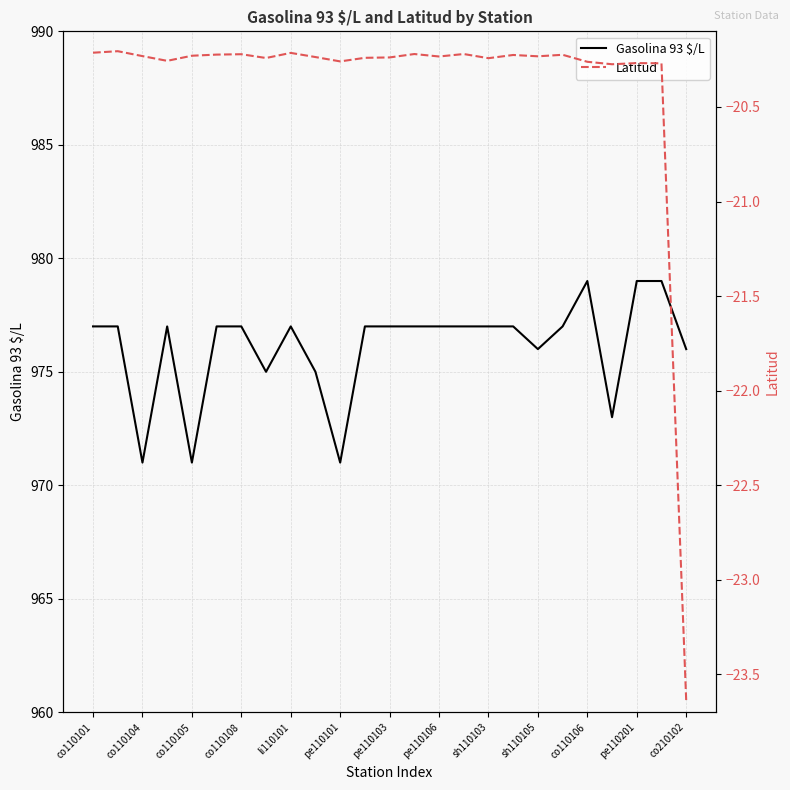

What is the approximate value of Gasolina 93 $/L at sh110105?

976